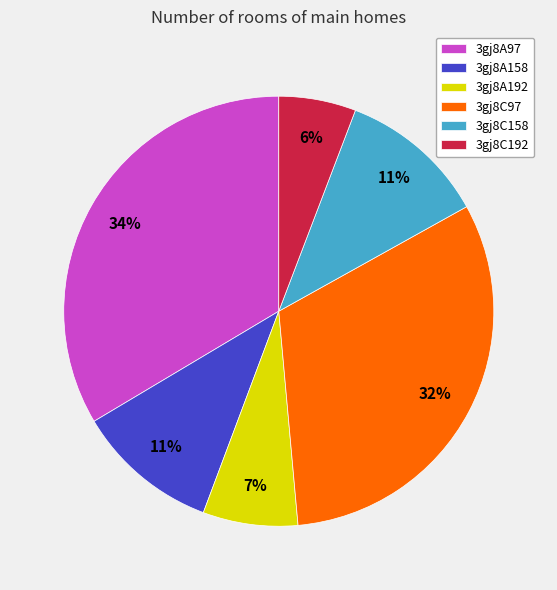

Is there any slice that represents more than half of the pie?

No